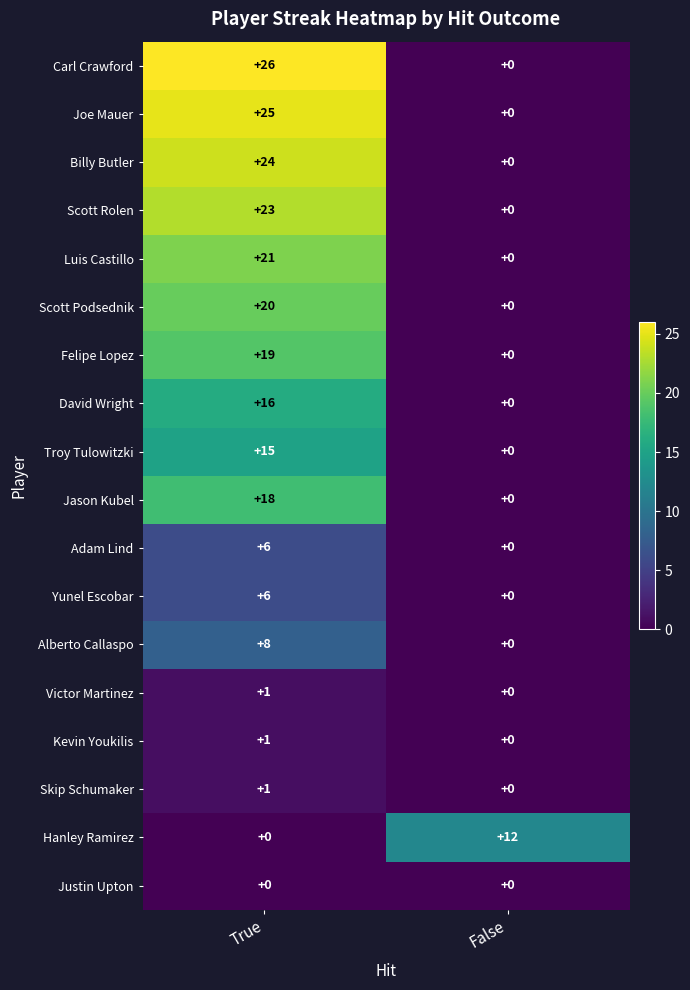

How many series are shown in this chart?

18